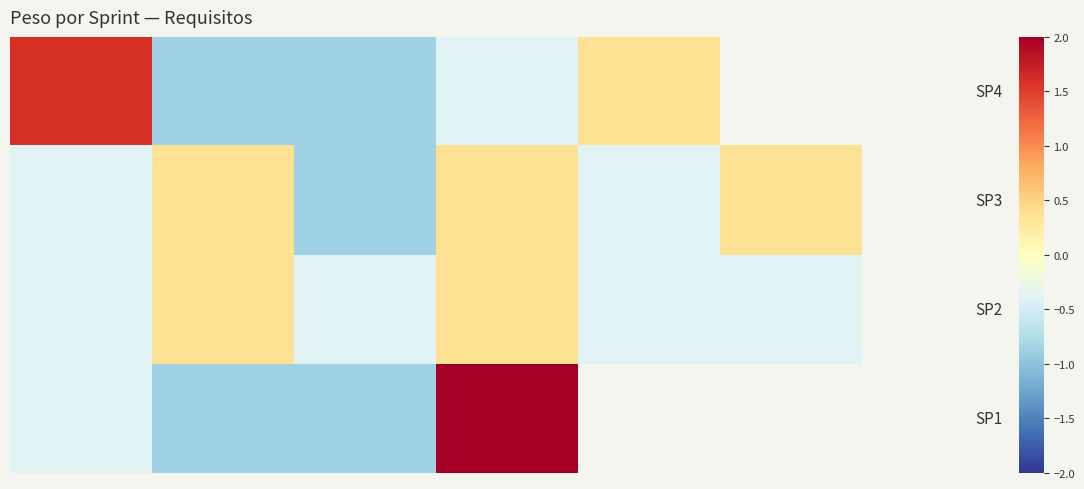

At which category is the sum across all series the highest?

3